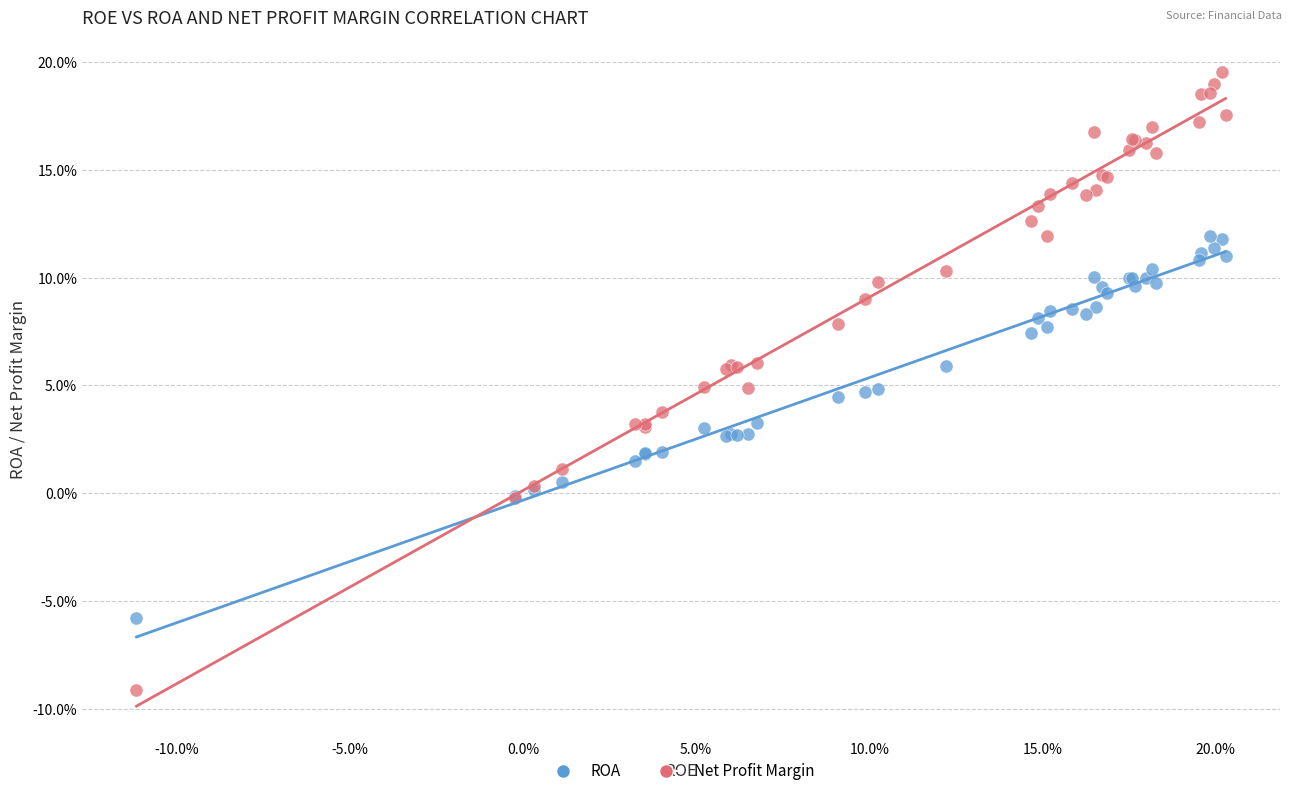

Which series contains the highest Y value?

Net Profit Margin